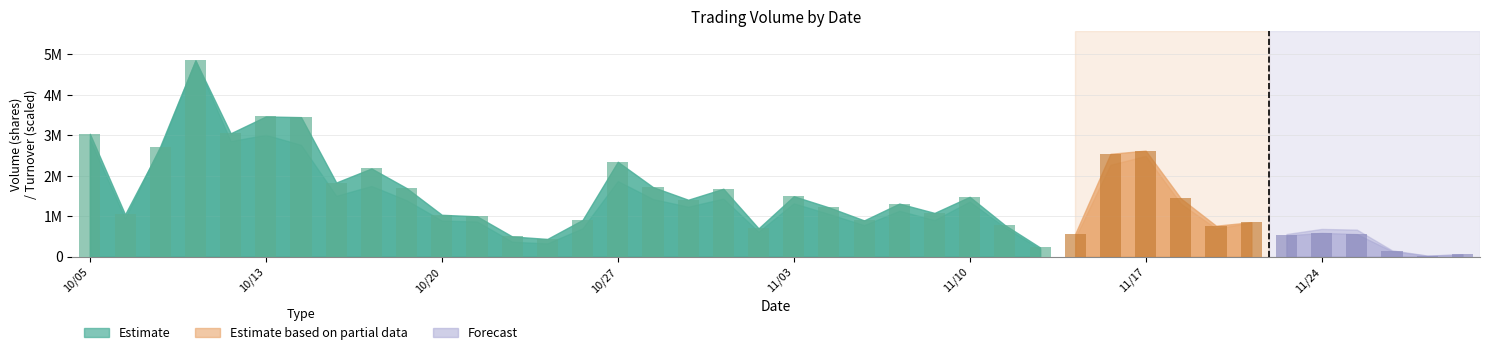

Are the bars horizontal?

No